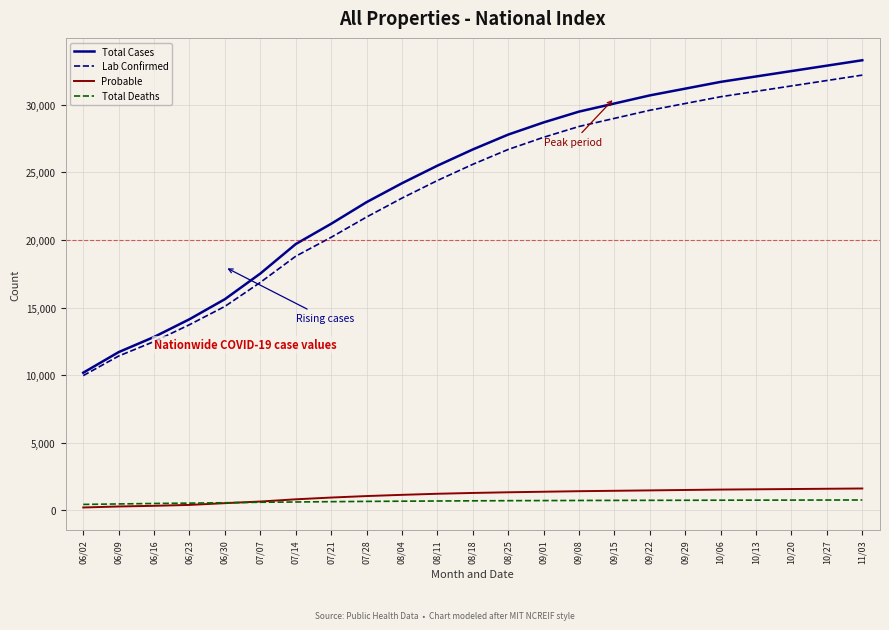

True or false: Lab Confirmed and Total Deaths cross at least once.

False